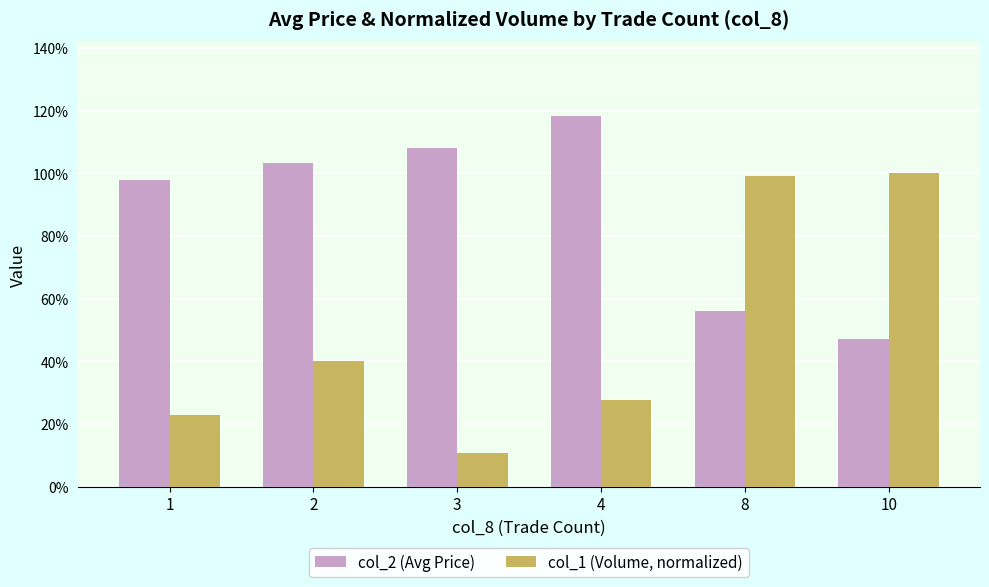

Does the chart contain any negative values?

No